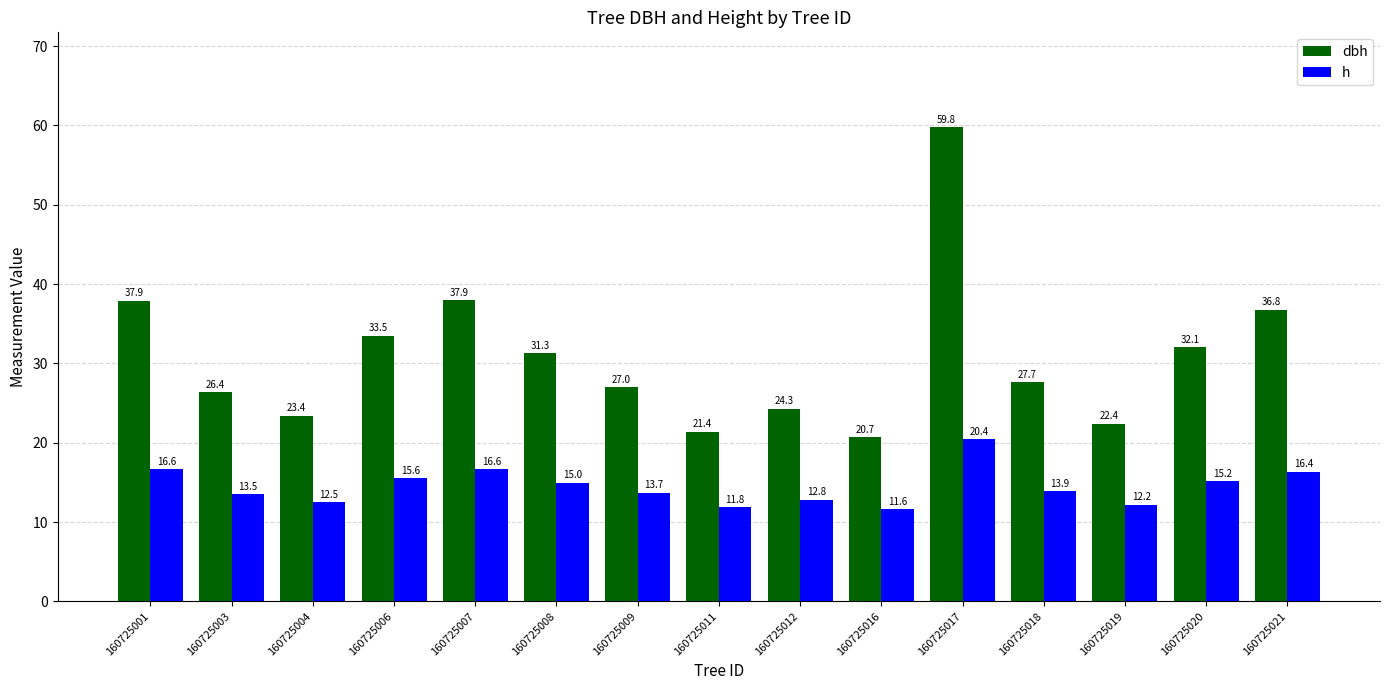

At how many categories does at least one series exceed 40?

1